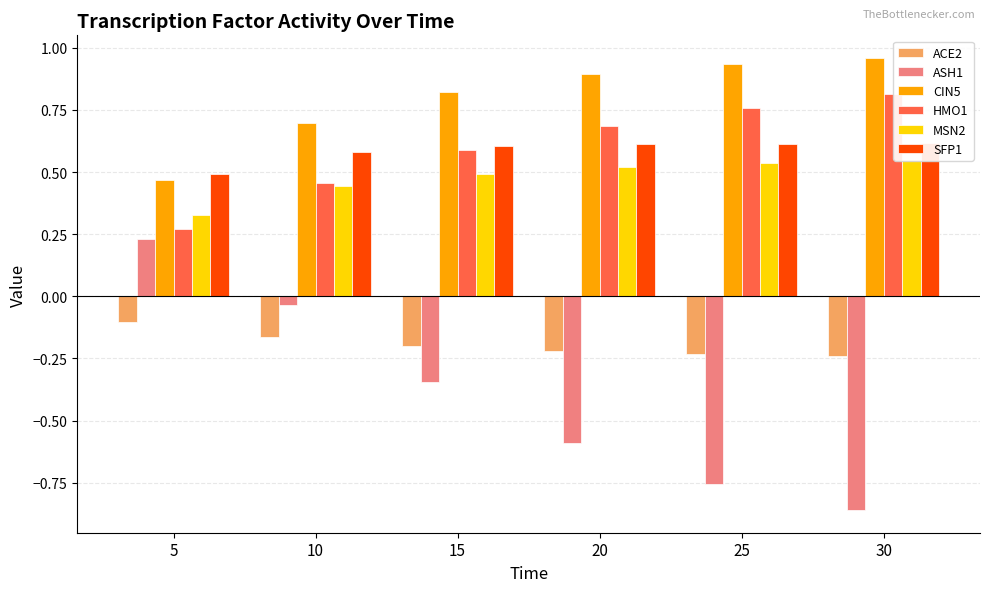

True or false: HMO1 has a value of 0.7 at 20.

True